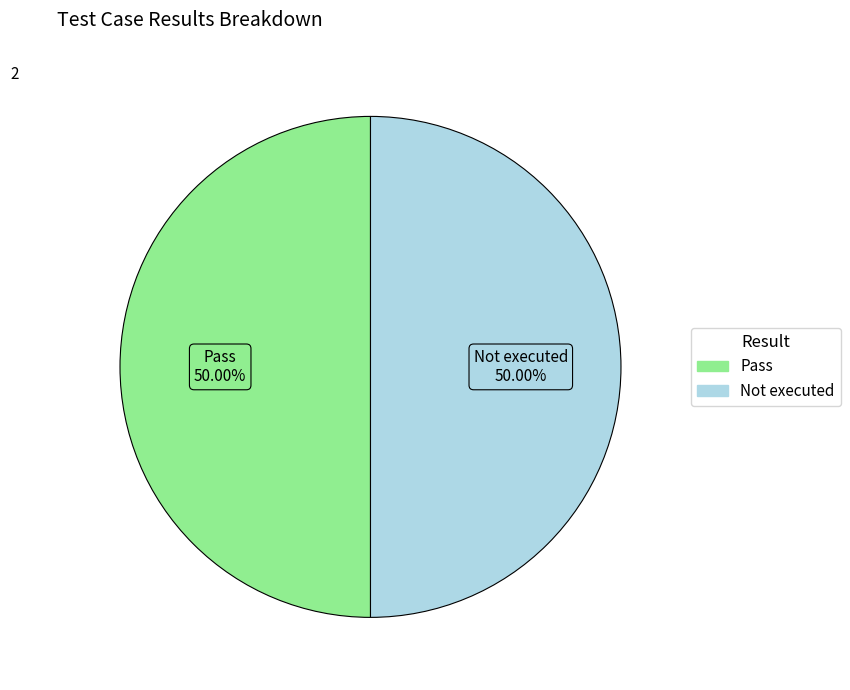

Combined, do Pass and Not executed account for over 50%?

Yes